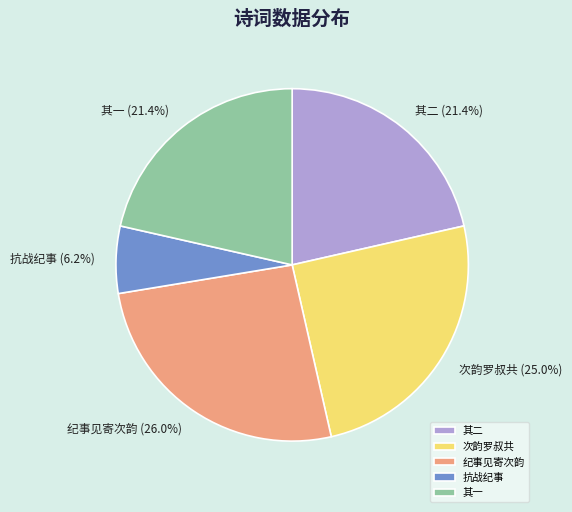

Which category has the biggest portion of the pie?

纪事见寄次韵